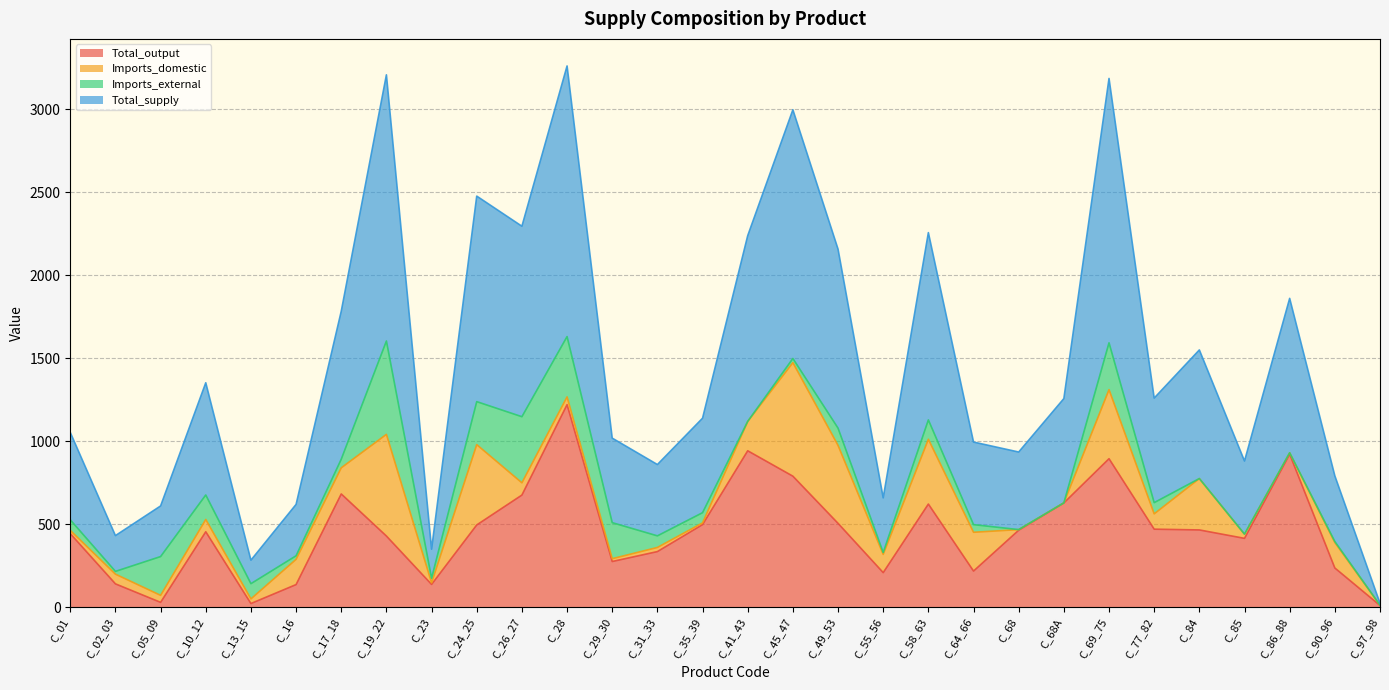

What is the highest value of the Total_output series?

1220.1